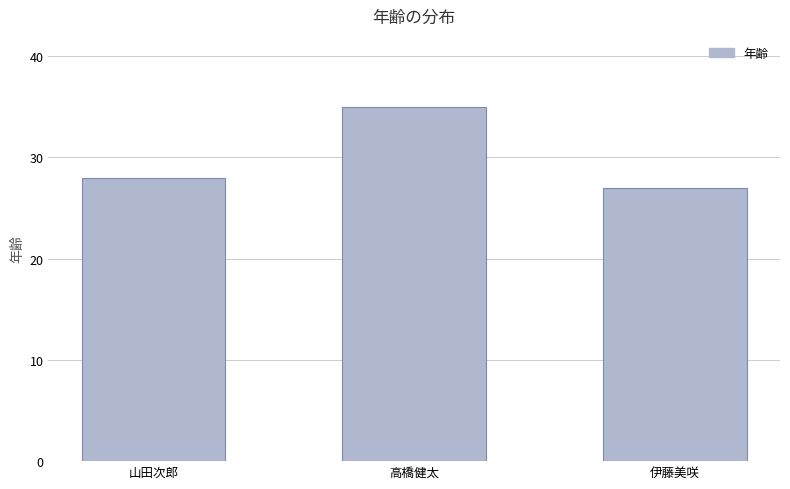

Where is the data nearest to the value 31?

山田次郎